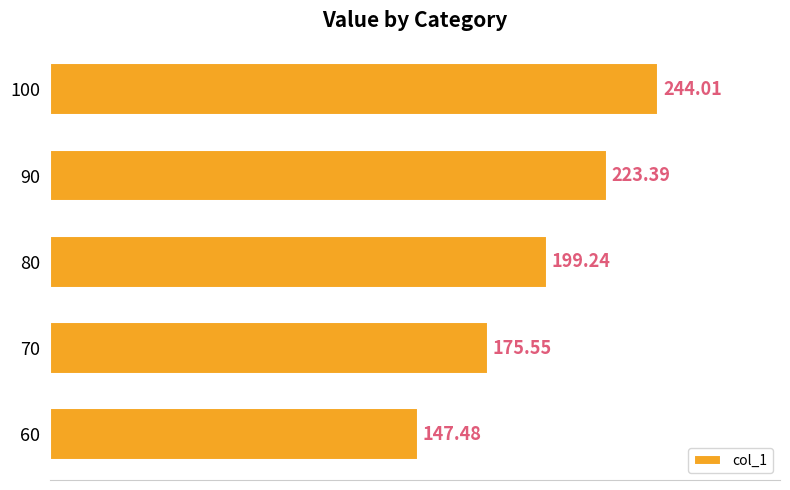

How many values are below 199?

2